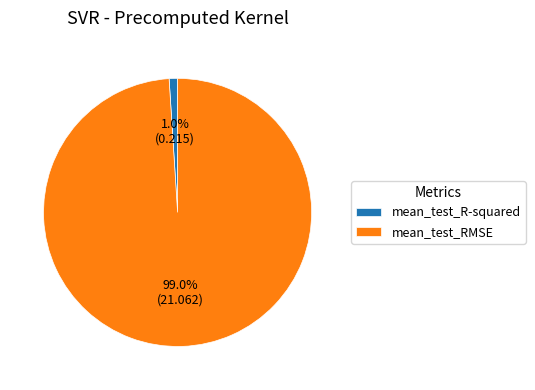

What is the majority slice?

mean_test_RMSE